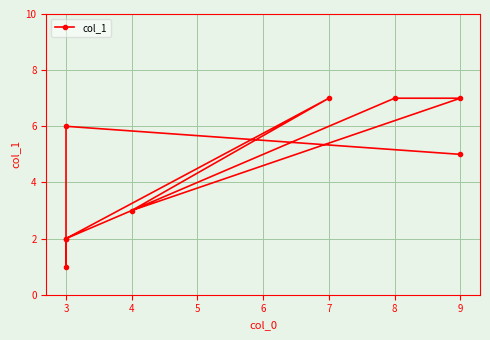

Rank the categories by value from lowest to highest.

3, 3, 3, 4, 9, 3, 7, 9, 8